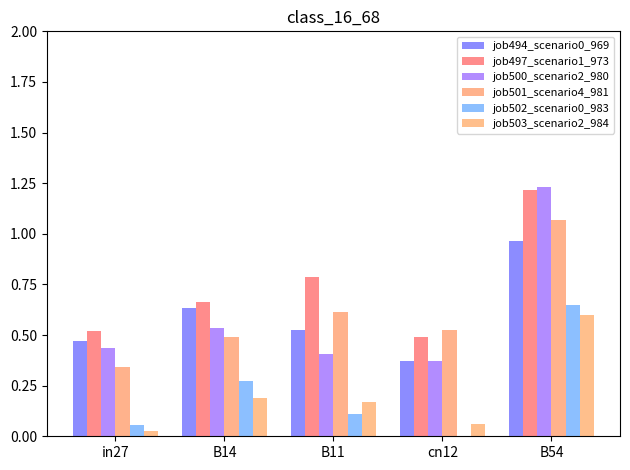

Rank the series at B11 from highest to lowest value.

job497_scenario1_973, job501_scenario4_981, job494_scenario0_969, job500_scenario2_980, job503_scenario2_984, job502_scenario0_983